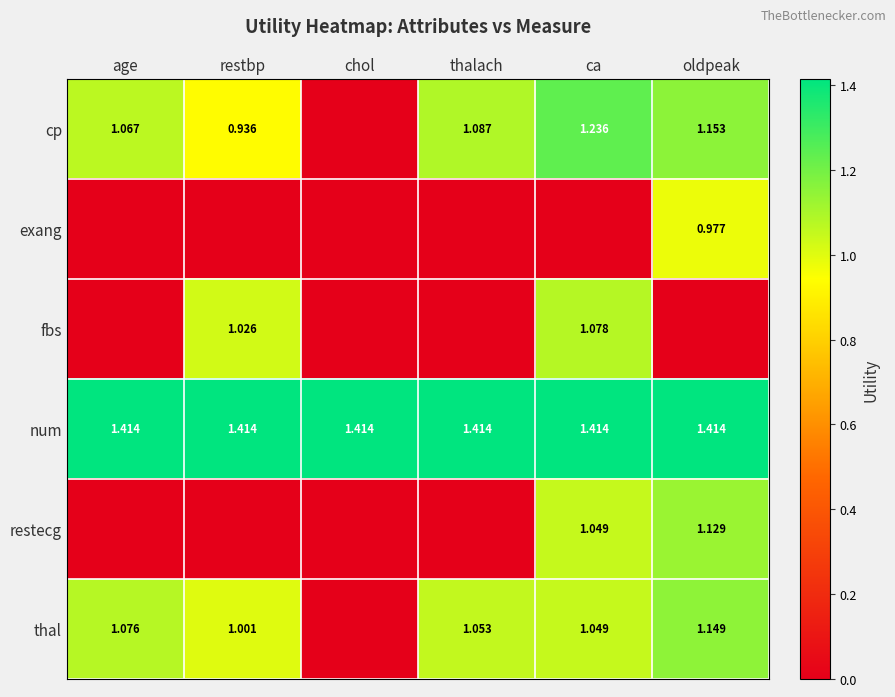

Count the number of data series in this chart.

6